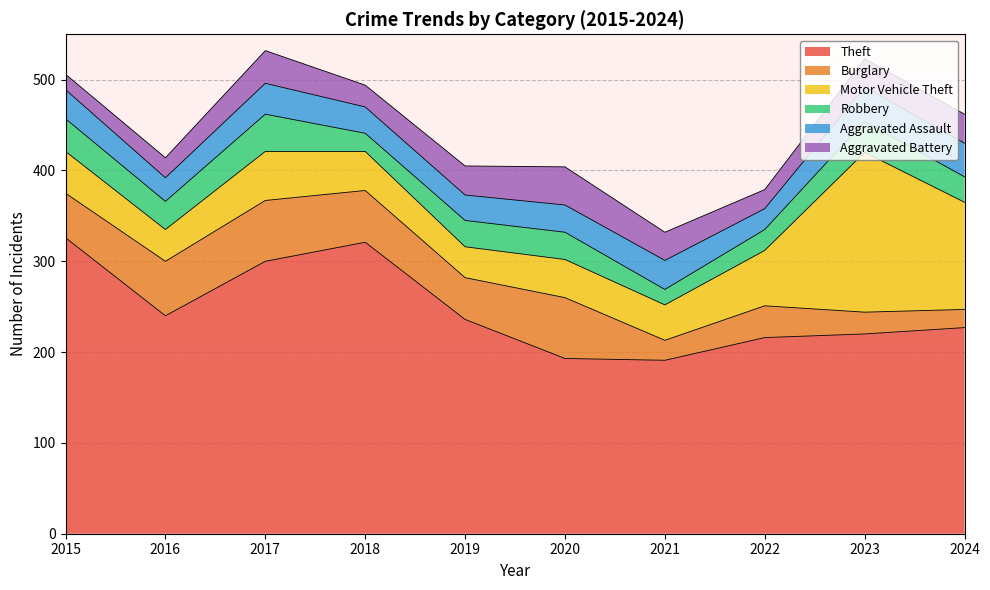

What is the value of the Burglary point at the 7th from the left?

22